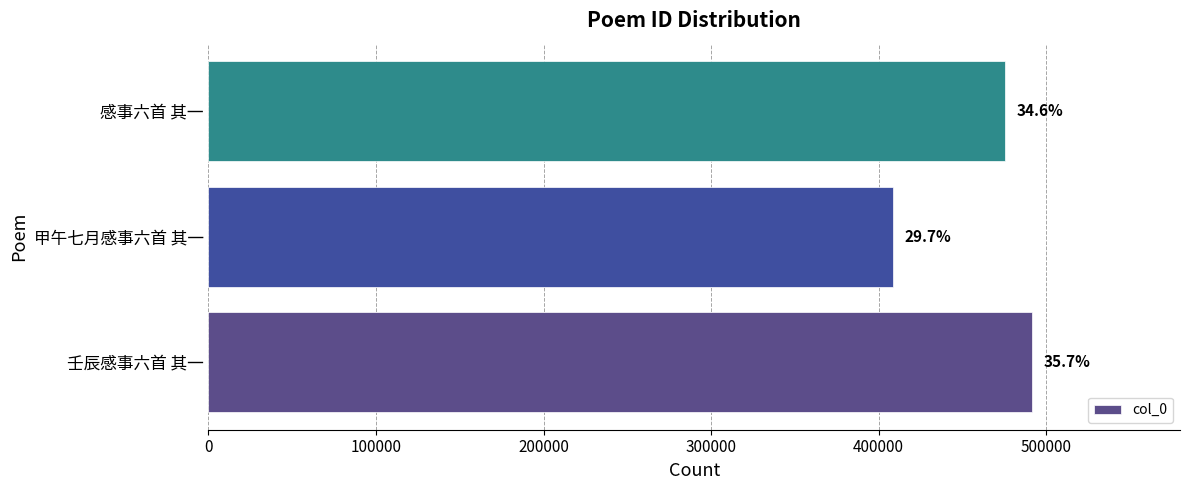

How many bars are there in total?

3